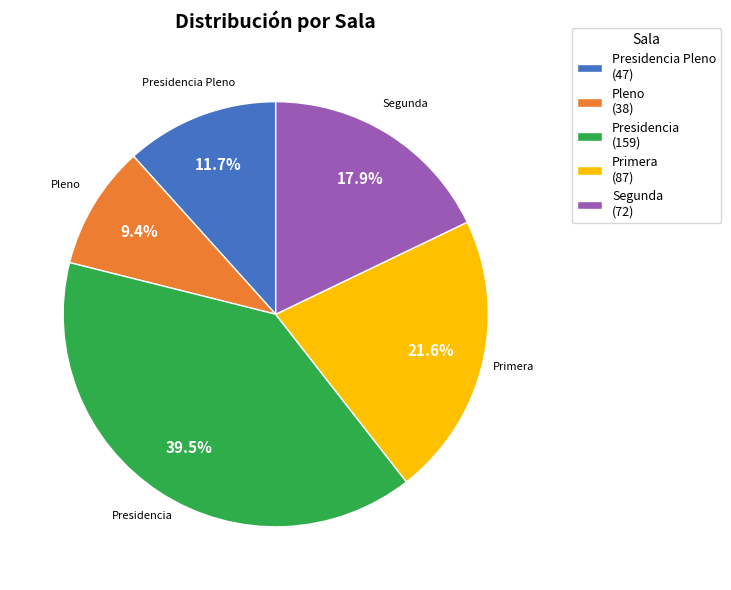

The Primera slice represents 22% of the pie. True or false?

True